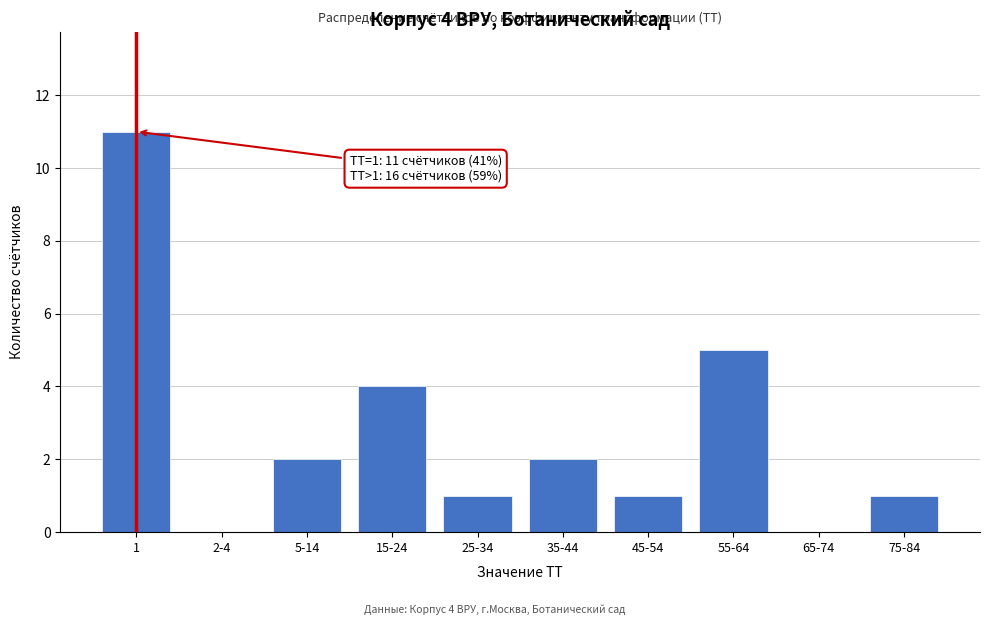

Reading left to right, extract all data points from this chart.

1=11	2-4=0	5-14=2	15-24=4	25-34=1	35-44=2	45-54=1	55-64=5	65-74=0	75-84=1